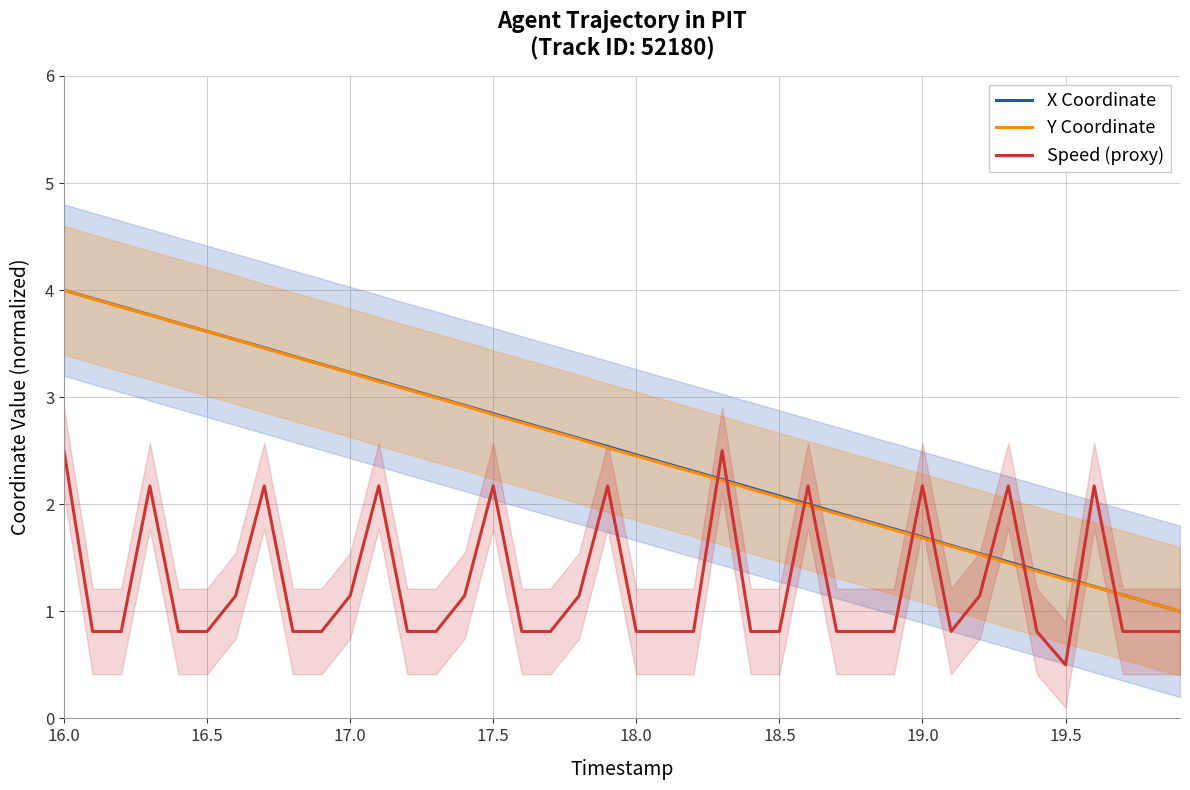

What is the maximum value for X Coordinate?

4.0